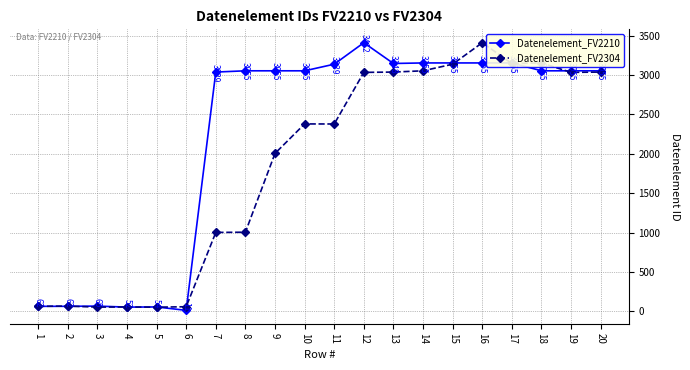

What is the approximate value of Datenelement_FV2304 at 1, to the nearest 100?

100